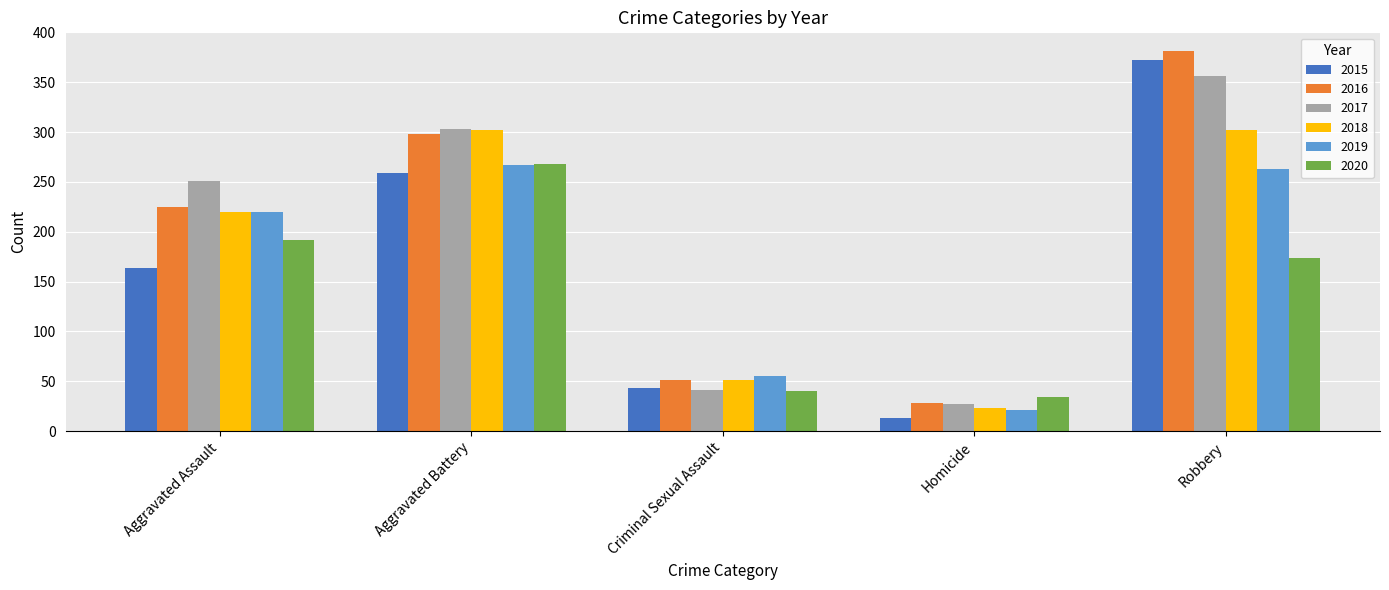

At which label does 2015 reach its minimum?

Homicide